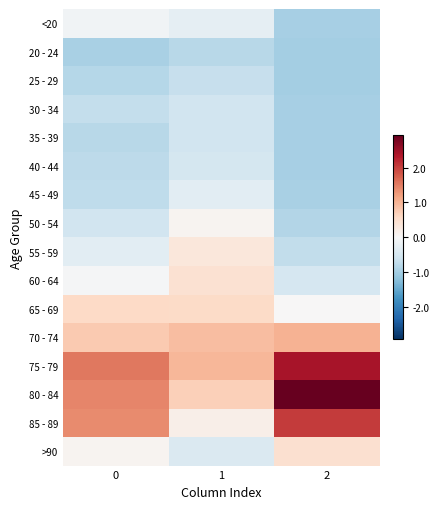

Reading right to left, list all the values displayed in this chart.

<20: 2=-1.0	1=-0.3	0=-0.1
20 - 24: 2=-1.0	1=-0.8	0=-0.9
25 - 29: 2=-1.0	1=-0.7	0=-0.8
30 - 34: 2=-1.0	1=-0.6	0=-0.7
35 - 39: 2=-1.0	1=-0.6	0=-0.8
40 - 44: 2=-1.0	1=-0.5	0=-0.8
45 - 49: 2=-0.9	1=-0.3	0=-0.7
50 - 54: 2=-0.8	1=0.1	0=-0.5
55 - 59: 2=-0.7	1=0.3	0=-0.3
60 - 64: 2=-0.5	1=0.5	0=-0.0
65 - 69: 2=0.0	1=0.6	0=0.6
70 - 74: 2=1.0	1=0.9	0=0.8
75 - 79: 2=2.4	1=1.0	0=1.5
80 - 84: 2=2.9	1=0.7	0=1.4
85 - 89: 2=2.1	1=0.2	0=1.4
>90: 2=0.5	1=-0.4	0=0.1